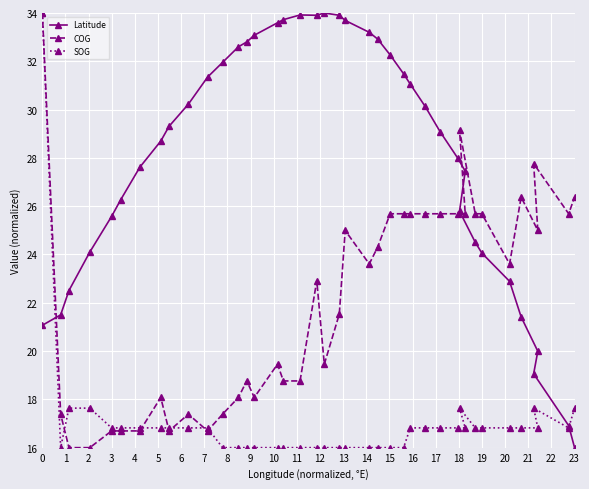

Reading left to right, list all the values displayed in this chart.

Latitude: 21.1	21.5	22.5	24.1	25.6	26.3	27.6	28.7	29.3	30.2	31.3	32.0	32.6	32.8	33.1	33.6	33.7	33.9	33.9	34.0	33.9	33.7	33.2	32.9	32.3	31.5	31.1	30.1	29.1	28.0	25.8	27.4	24.5	24.1	22.9	21.4	19.1	20.0	16.9	16.0
COG: 34.0	17.4	16.0	16.0	16.7	16.7	16.7	18.1	16.7	17.4	16.7	17.4	18.1	18.8	18.1	19.5	18.8	18.8	22.9	19.5	21.5	25.0	23.6	24.3	25.7	25.7	25.7	25.7	25.7	25.7	29.1	25.7	25.7	25.7	23.6	26.4	27.8	25.0	25.7	26.4
SOG: 34.0	16.0	17.6	17.6	16.8	16.8	16.8	16.8	16.8	16.8	16.8	16.0	16.0	16.0	16.0	16.0	16.0	16.0	16.0	16.0	16.0	16.0	16.0	16.0	16.0	16.0	16.8	16.8	16.8	16.8	17.6	16.8	16.8	16.8	16.8	16.8	17.6	16.8	16.8	17.6